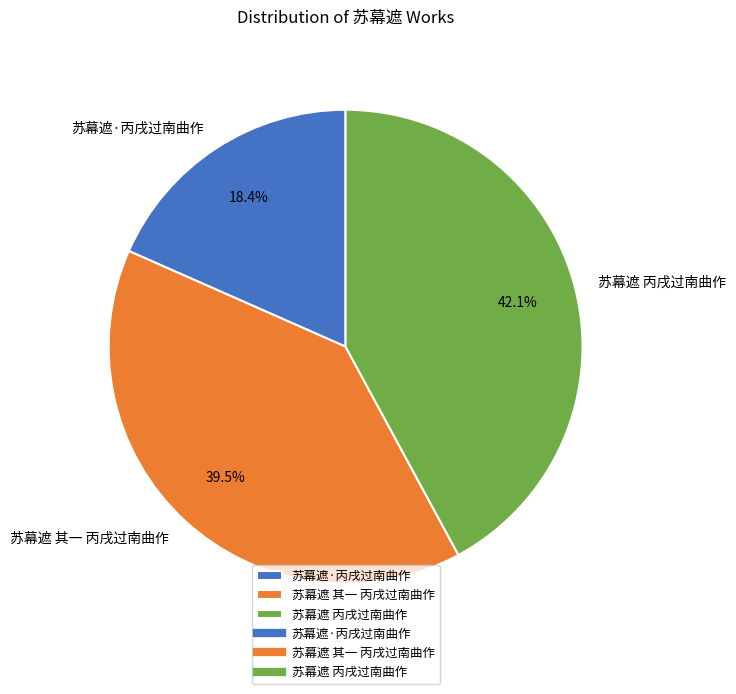

Which slice is the smallest?

苏幕遮·丙戌过南曲作